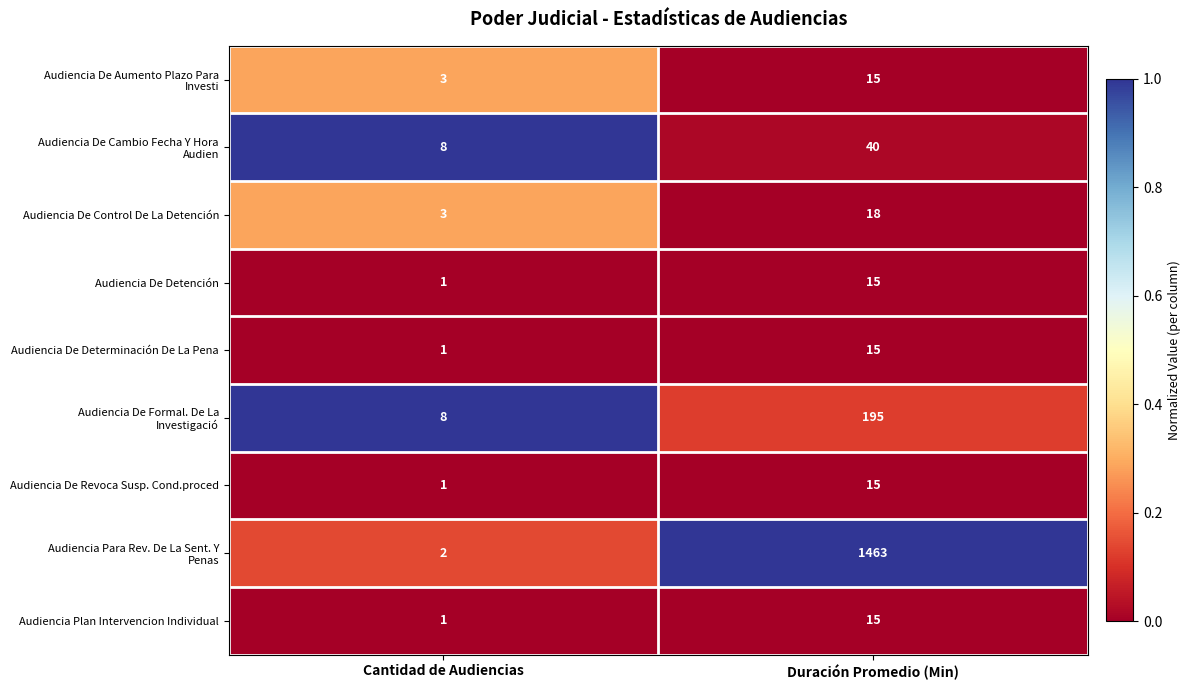

Is it true that Audiencia De Revoca Susp. Cond.proced equals 15 at Duración Promedio (Min)?

True